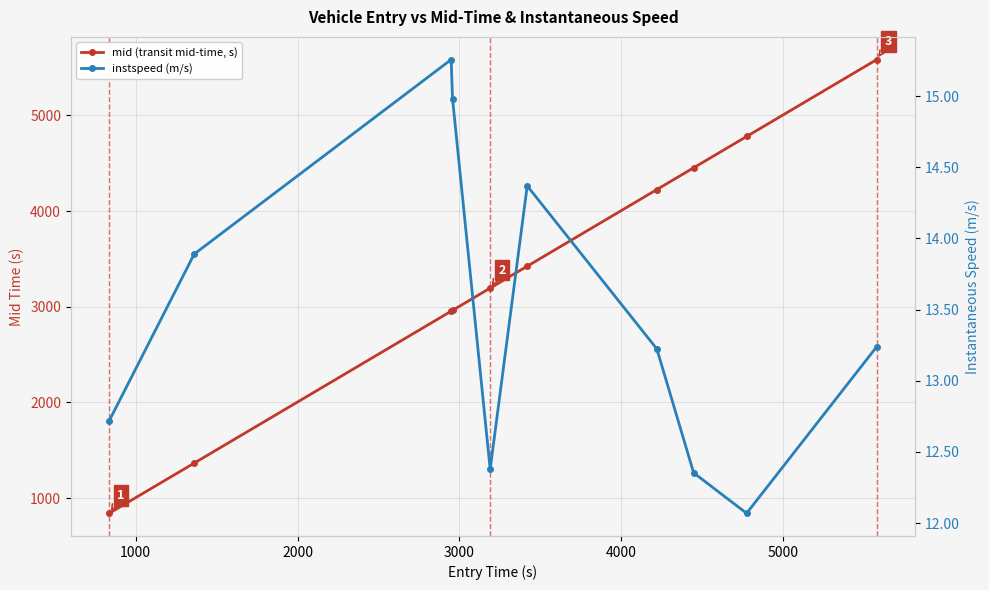

Which series has the largest range (max minus min)?

mid (transit mid-time, s)